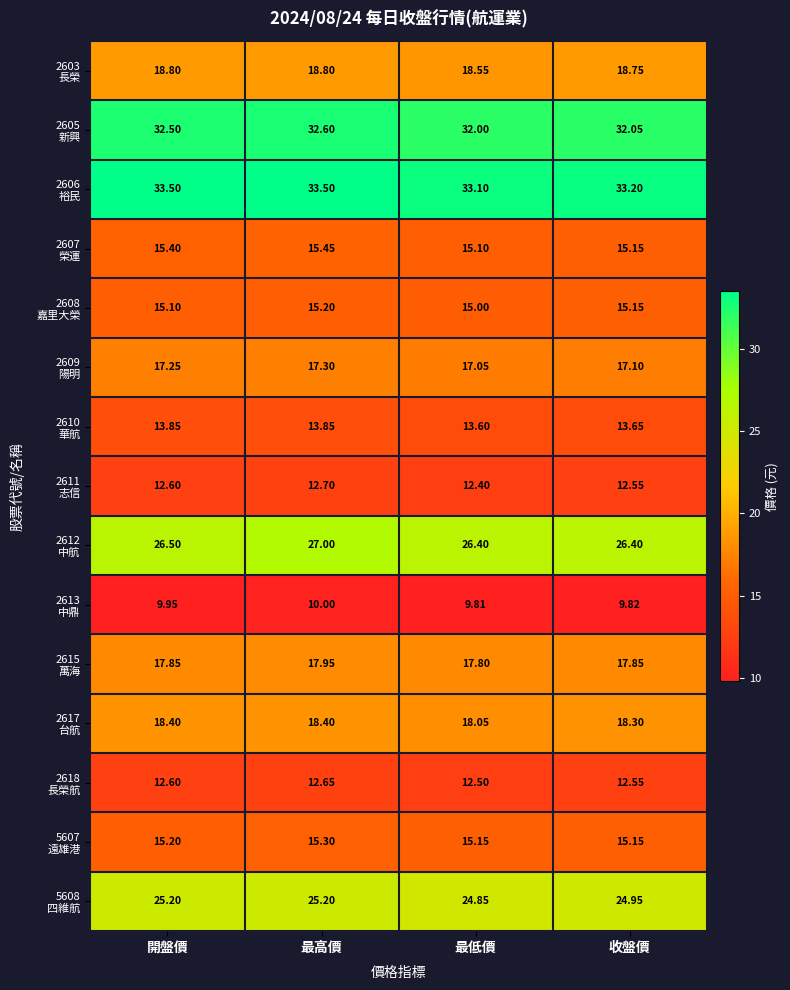

How many data points does each series have?

4